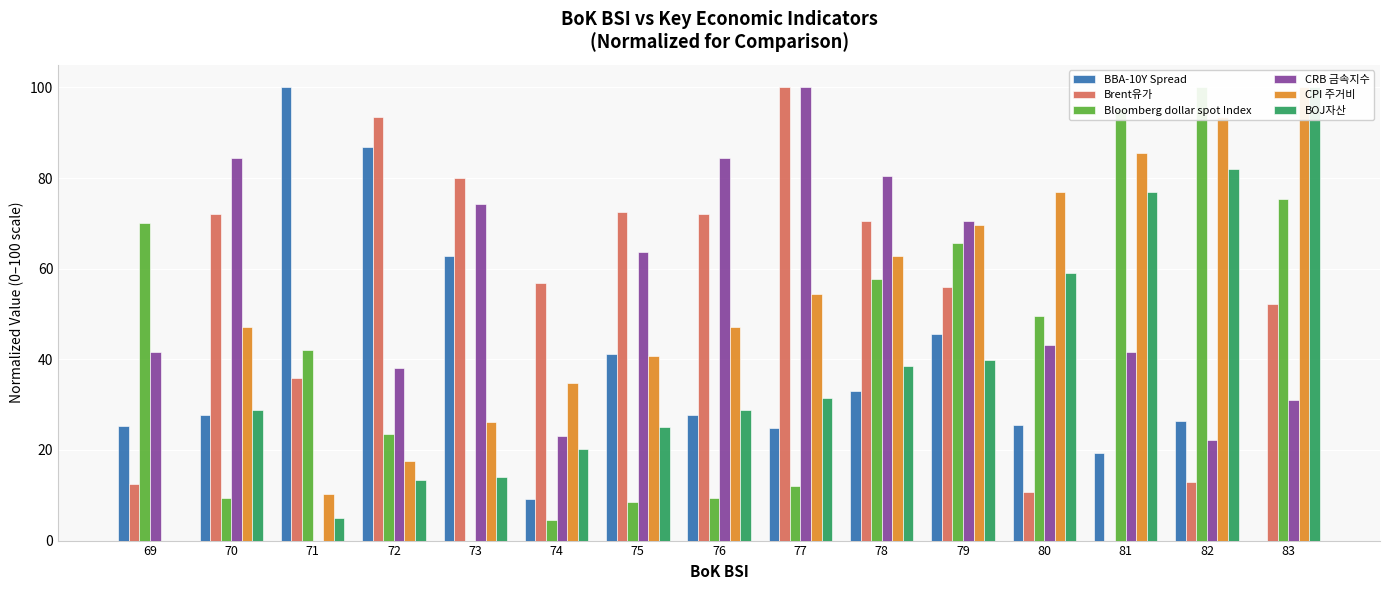

Reading left to right, list all the values displayed in this chart.

BBA-10Y Spread: 25.4	27.8	100.0	86.8	62.8	9.2	41.2	27.8	24.9	33.0	45.6	25.4	19.4	26.4	0.0
Brent유가: 12.4	72.1	35.8	93.5	80.1	56.8	72.6	72.1	100.0	70.4	56.0	10.8	0.0	12.9	52.3
Bloomberg dollar spot Index: 70.1	9.4	42.1	23.5	0.0	4.6	8.5	9.4	12.1	57.8	65.8	49.6	95.3	100.0	75.3
CRB 금속지수: 41.6	84.5	0.0	38.0	74.3	23.1	63.7	84.5	100.0	80.4	70.5	43.1	41.6	22.2	30.9
CPI 주거비: 0.0	47.0	10.3	17.6	26.3	34.8	40.7	47.0	54.4	62.9	69.6	77.0	85.6	93.5	100.0
BOJ자산: 0.0	28.8	5.0	13.3	14.1	20.3	25.1	28.8	31.5	38.4	39.9	59.1	76.9	82.0	100.0